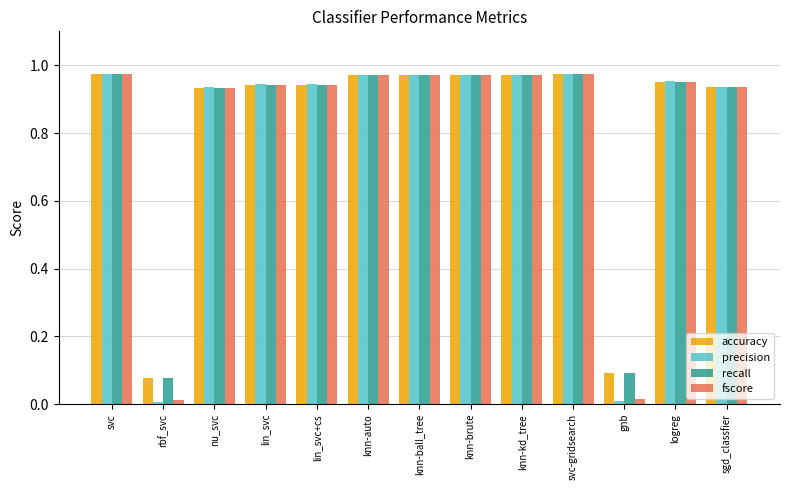

What is the sum of the recall values at lin_svc and svc?

1.9